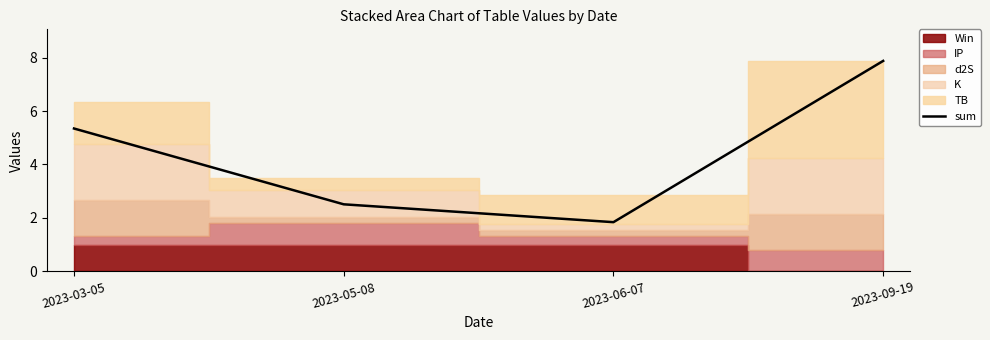

At which category does the chart reach its minimum across all series?

2023-06-07